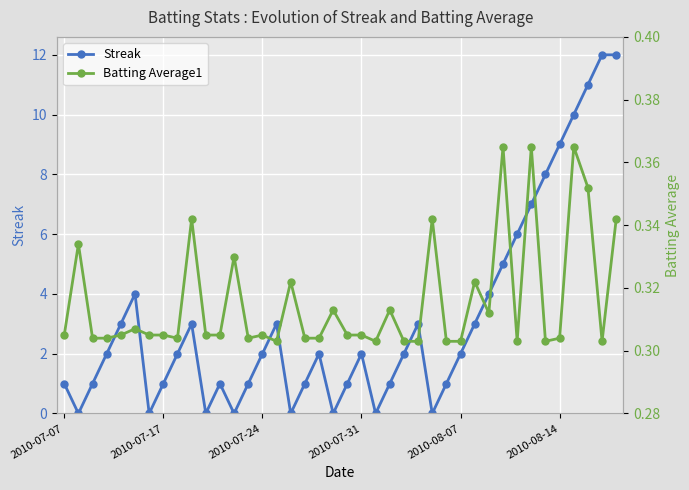

The Batting Average1 series shows 0.2 at 32. True or false?

False